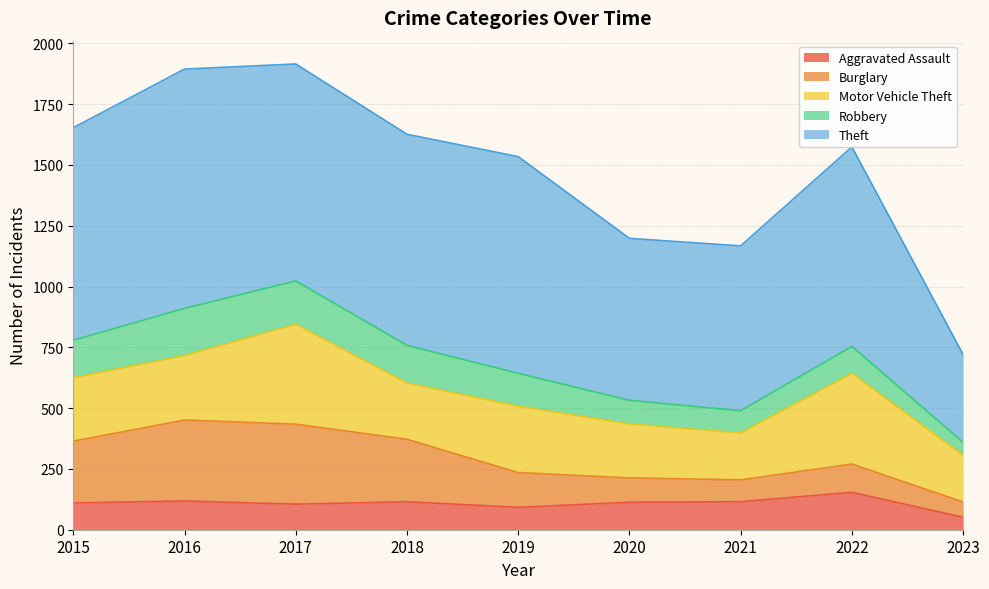

Which has a higher value, 2015 or 2018?

2018